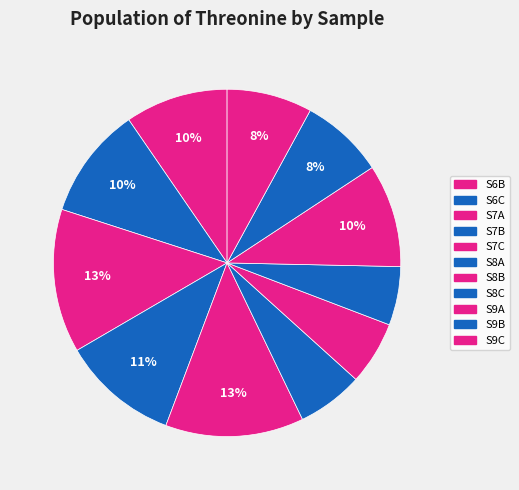

How many segments does this pie chart have?

11